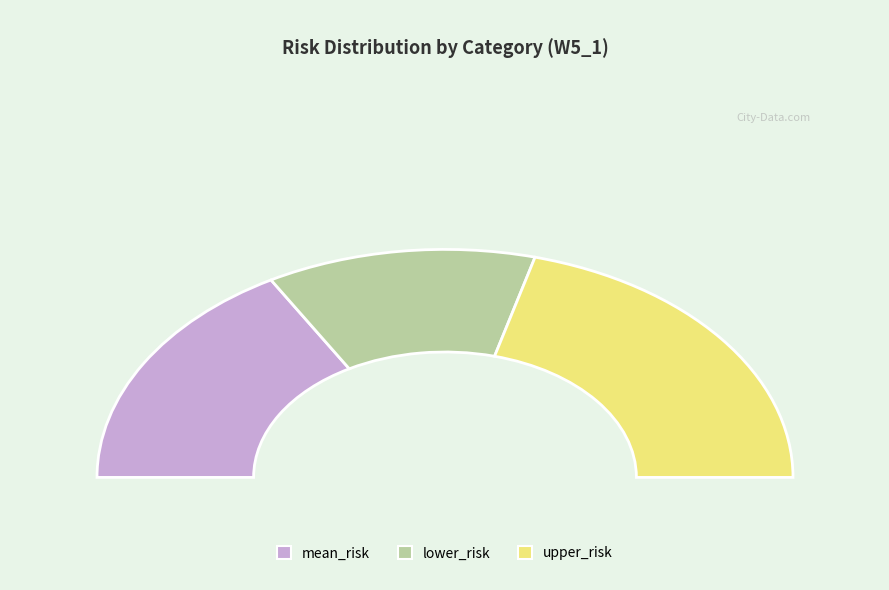

Which has a higher value, mean_risk or upper_risk?

upper_risk